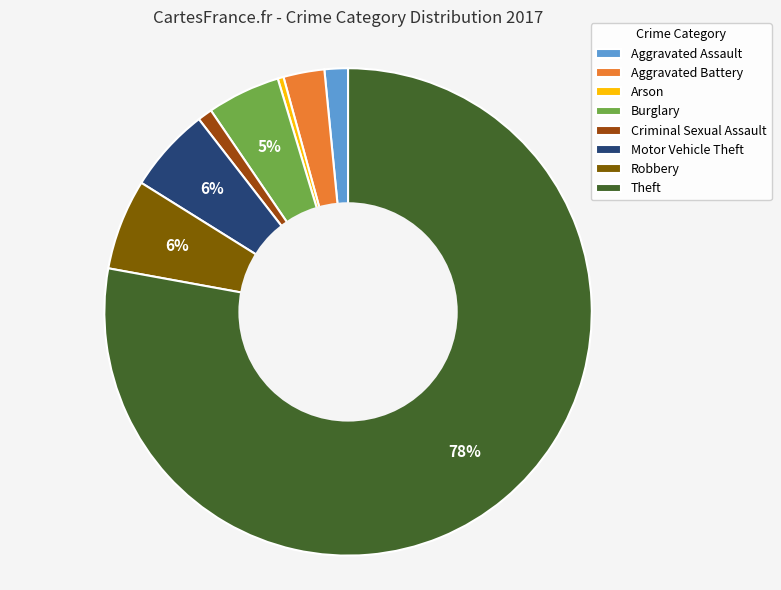

How many slices are in this pie chart?

8